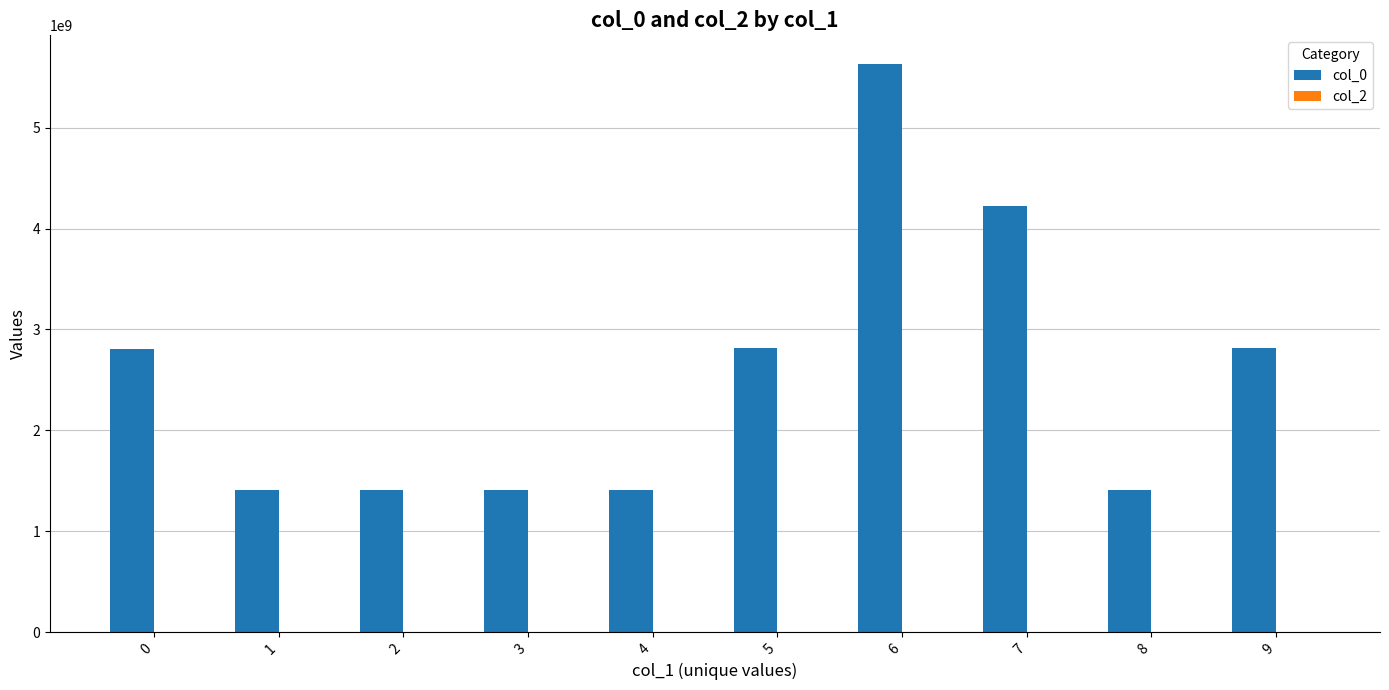

Between 1 and 5, which is larger?

5